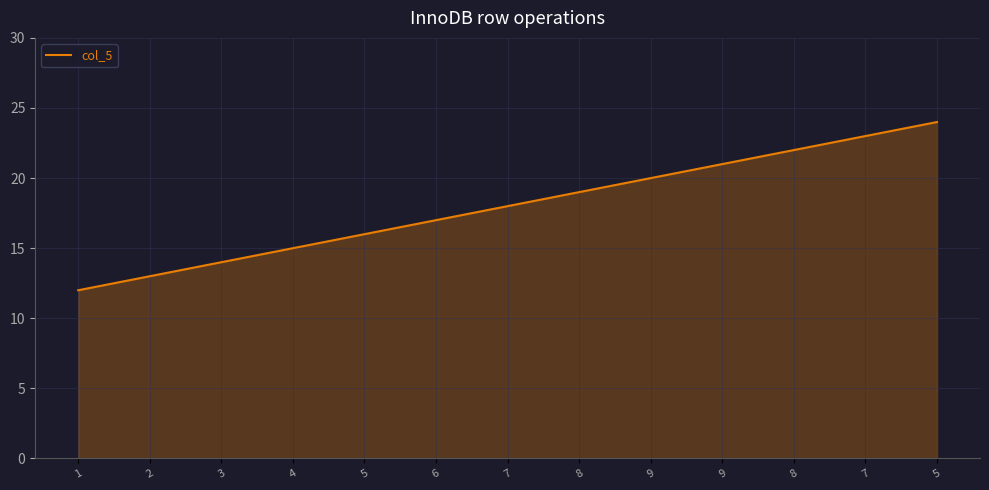

Does the chart display data point markers on the line(s)?

No